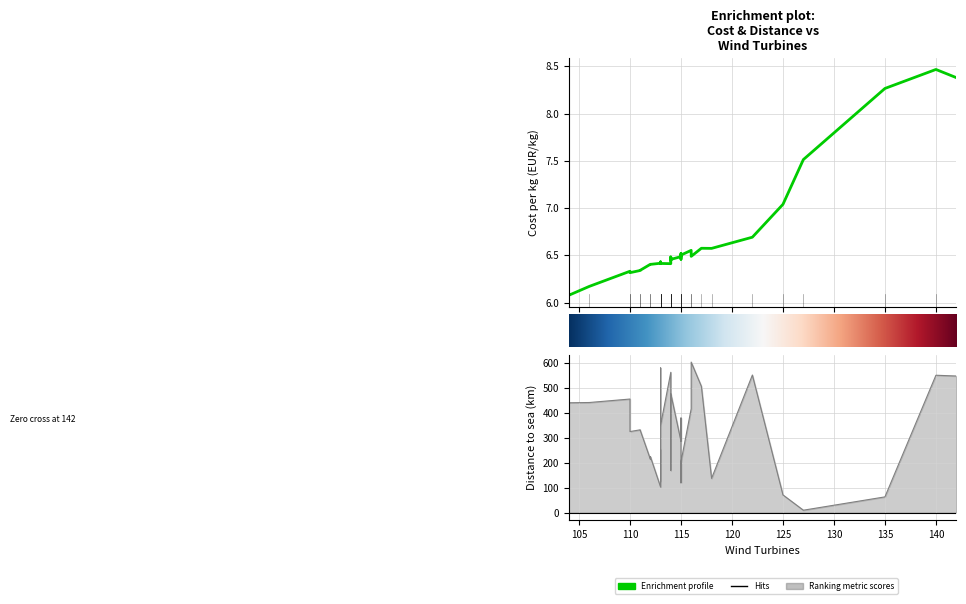

What is the sum of all Distance sea values?

11615.9